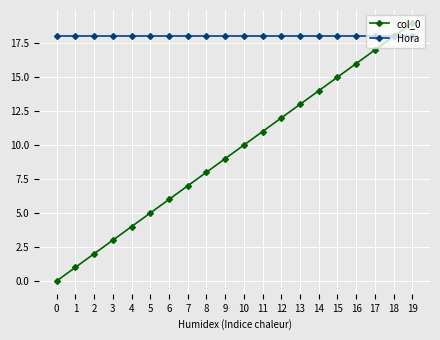

Read the col_0 value at 13, to the nearest 10.

10